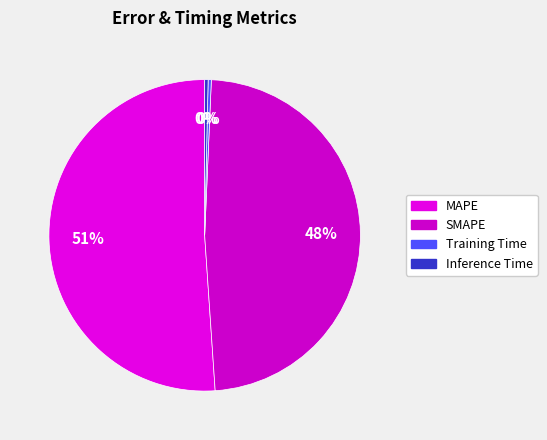

Which has a higher value, MAPE or SMAPE?

MAPE